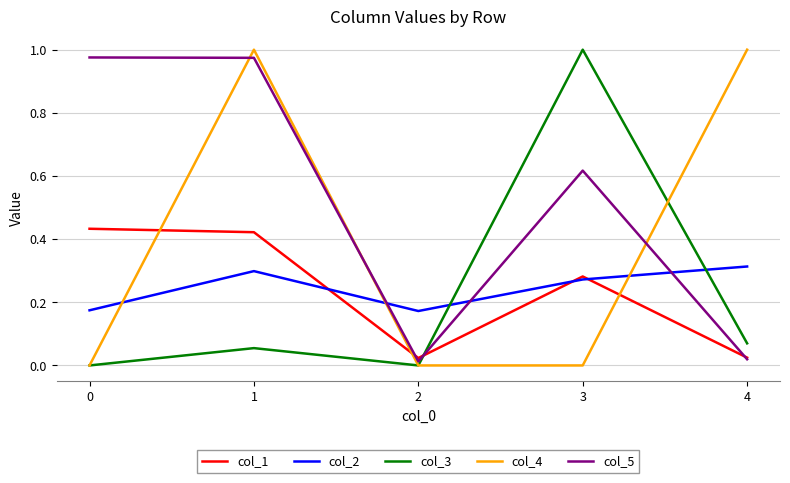

Which series has the largest total across all categories?

col_5